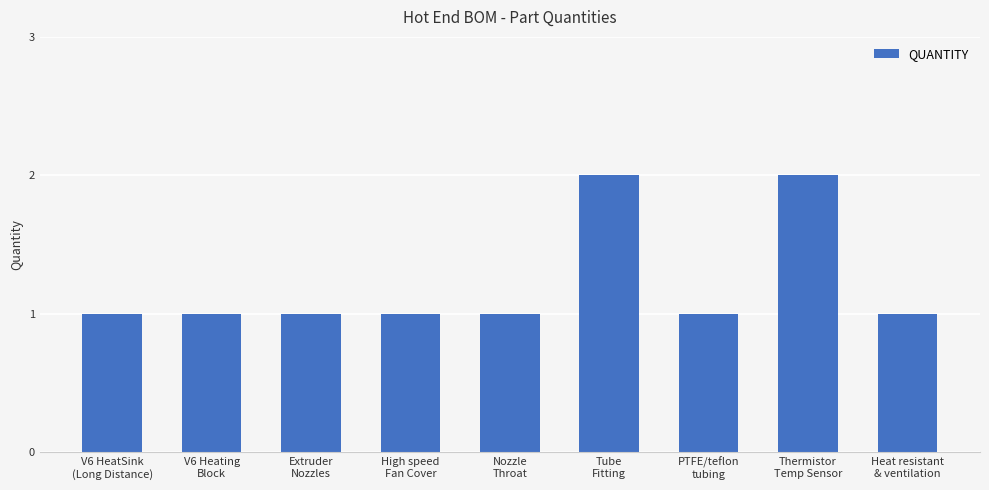

The chart shows a value of 0 at Heat resistant
& ventilation. True or false?

False